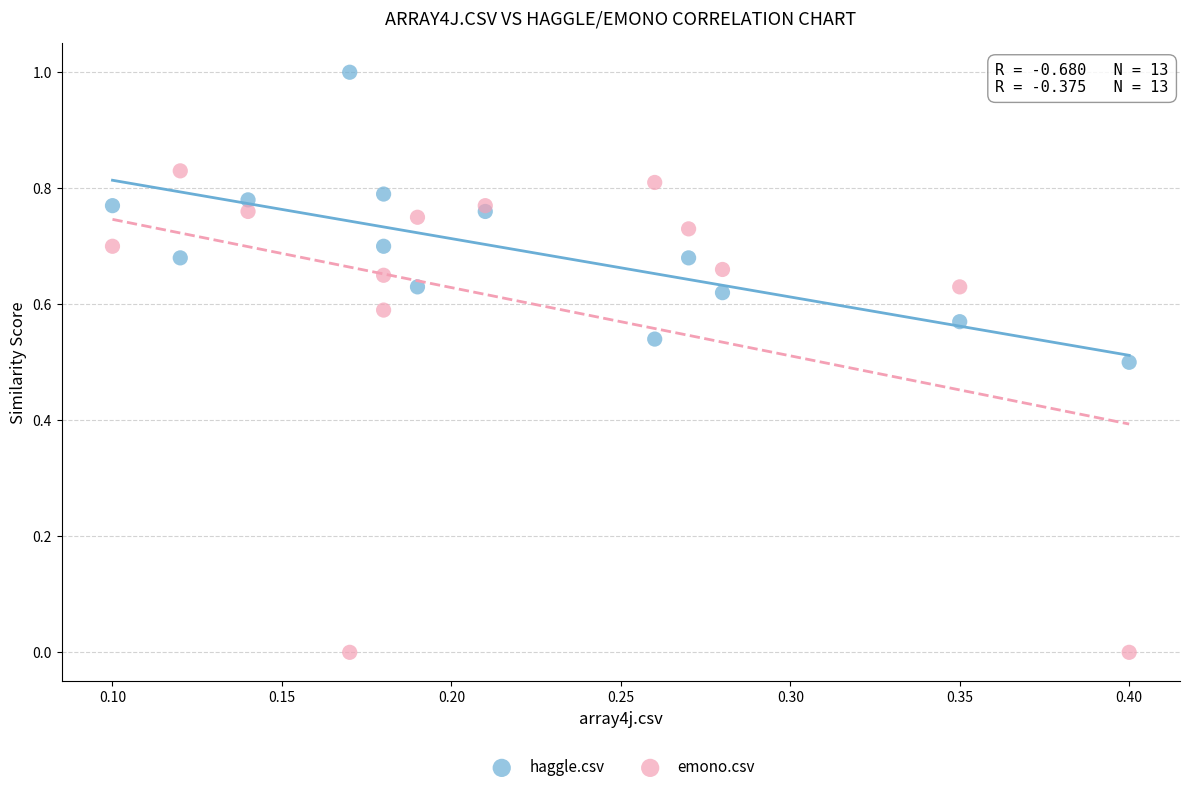

Which series has the widest spread of Y values?

emono.csv